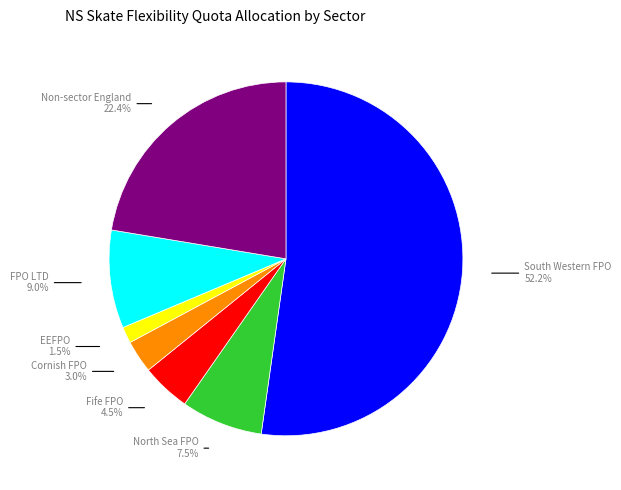

Is there any slice that represents more than half of the pie?

Yes